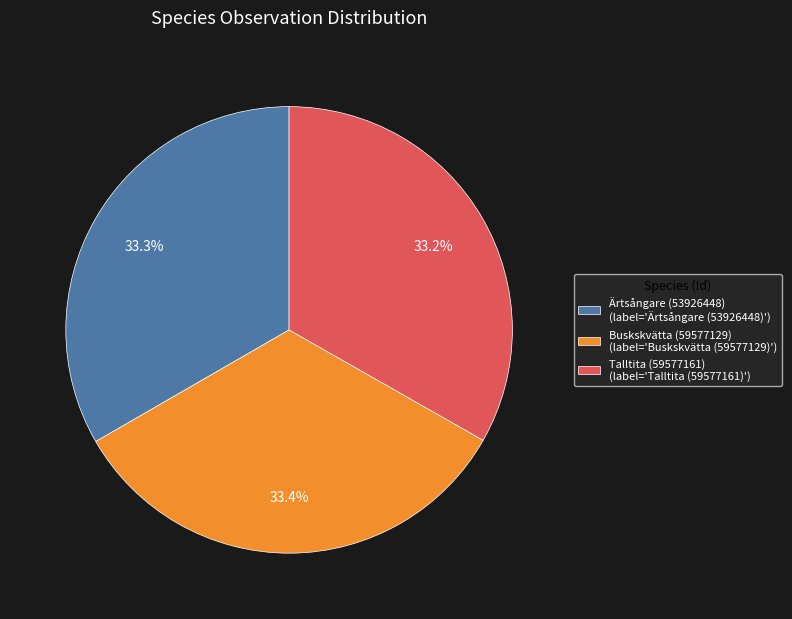

To the nearest percent, what portion does Ärtsångare (53926448) represent?

33%